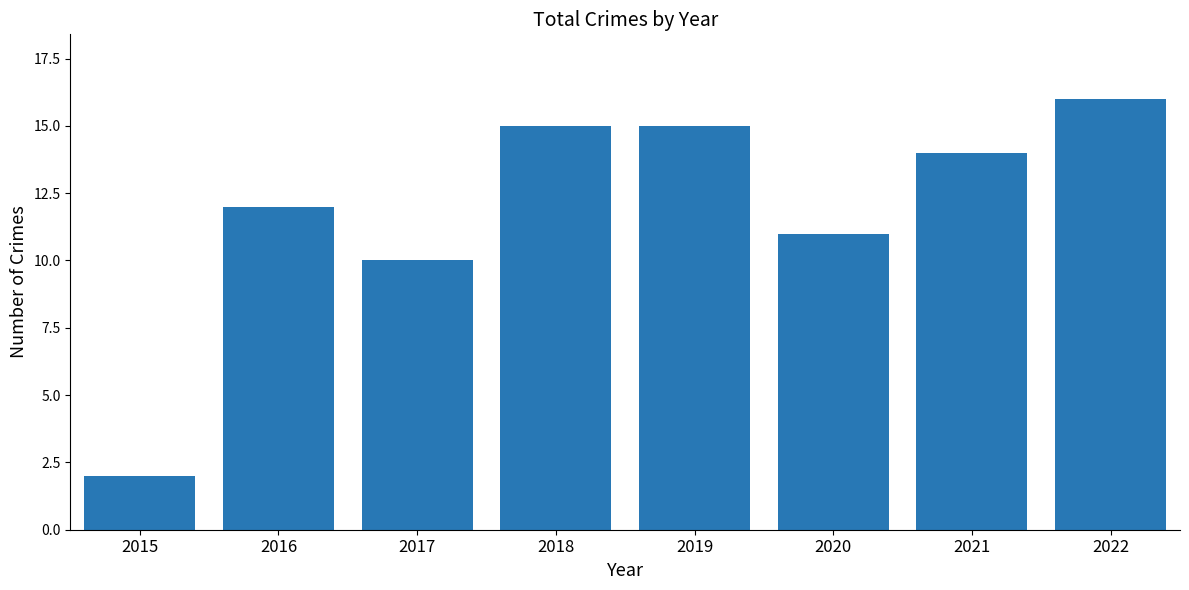

The chart shows a value of 15 at 2019. True or false?

True